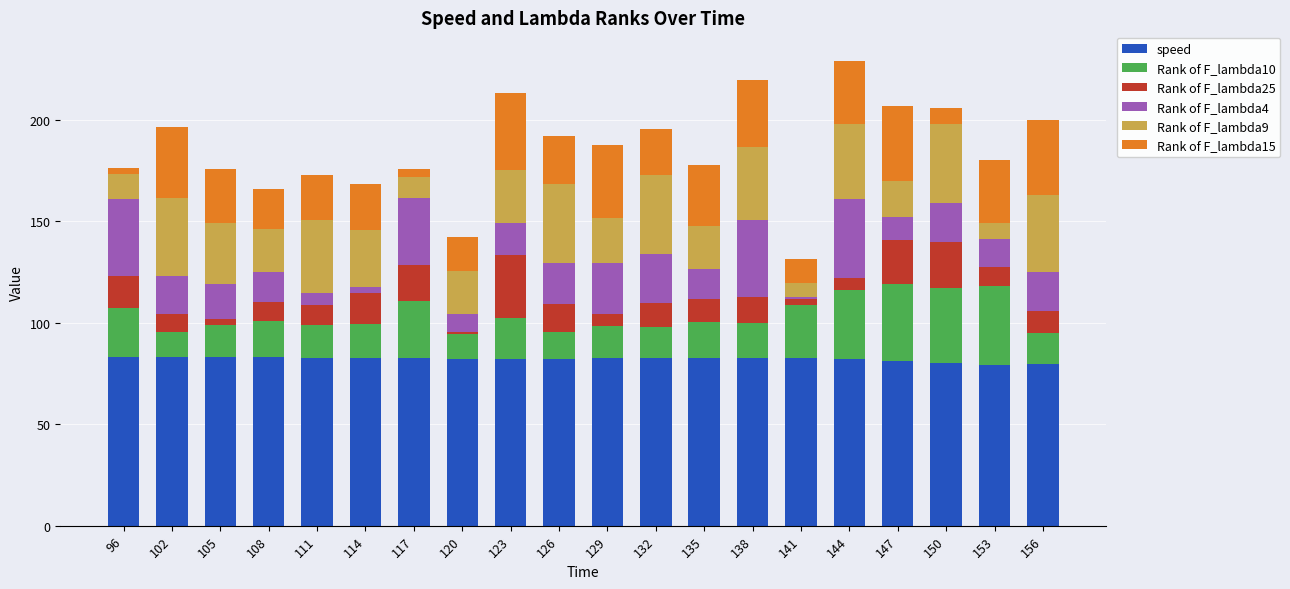

What is the difference between the speed values at 141 and 156?

2.8